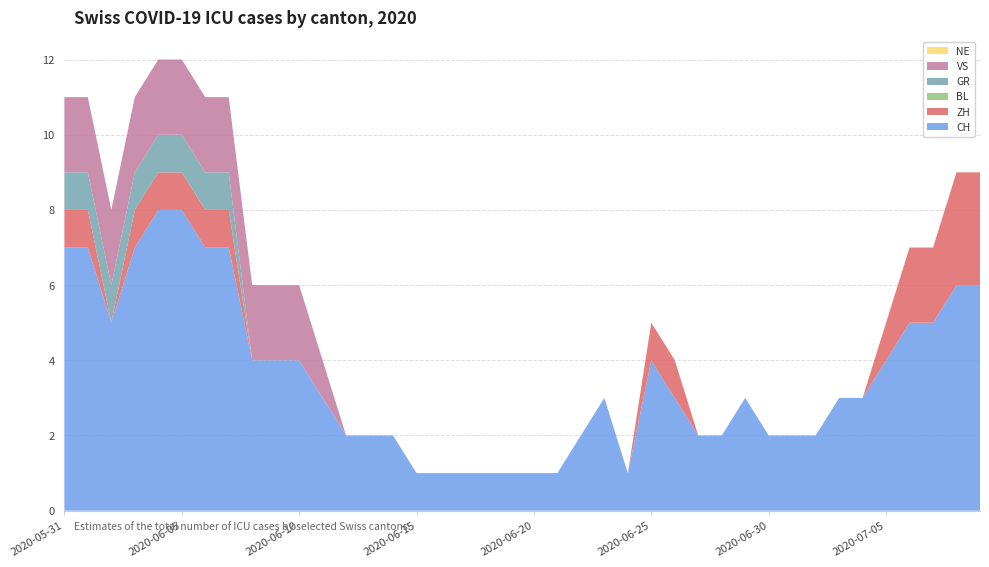

Reading left to right, list all the values displayed in this chart.

CH: 7	7	5	7	8	8	7	7	4	4	4	3	2	2	2	1	1	1	1	1	1	1	2	3	1	4	3	2	2	3	2	2	2	3	3	4	5	5	6	6
ZH: 1	1	0	1	1	1	1	1	0	0	0	0	0	0	0	0	0	0	0	0	0	0	0	0	0	1	1	0	0	0	0	0	0	0	0	1	2	2	3	3
BL: 0	0	0	0	0	0	0	0	0	0	0	0	0	0	0	0	0	0	0	0	0	0	0	0	0	0	0	0	0	0	0	0	0	0	0	0	0	0	0	0
GR: 1	1	1	1	1	1	1	1	0	0	0	0	0	0	0	0	0	0	0	0	0	0	0	0	0	0	0	0	0	0	0	0	0	0	0	0	0	0	0	0
VS: 2	2	2	2	2	2	2	2	2	2	2	1	0	0	0	0	0	0	0	0	0	0	0	0	0	0	0	0	0	0	0	0	0	0	0	0	0	0	0	0
NE: 0	0	0	0	0	0	0	0	0	0	0	0	0	0	0	0	0	0	0	0	0	0	0	0	0	0	0	0	0	0	0	0	0	0	0	0	0	0	0	0